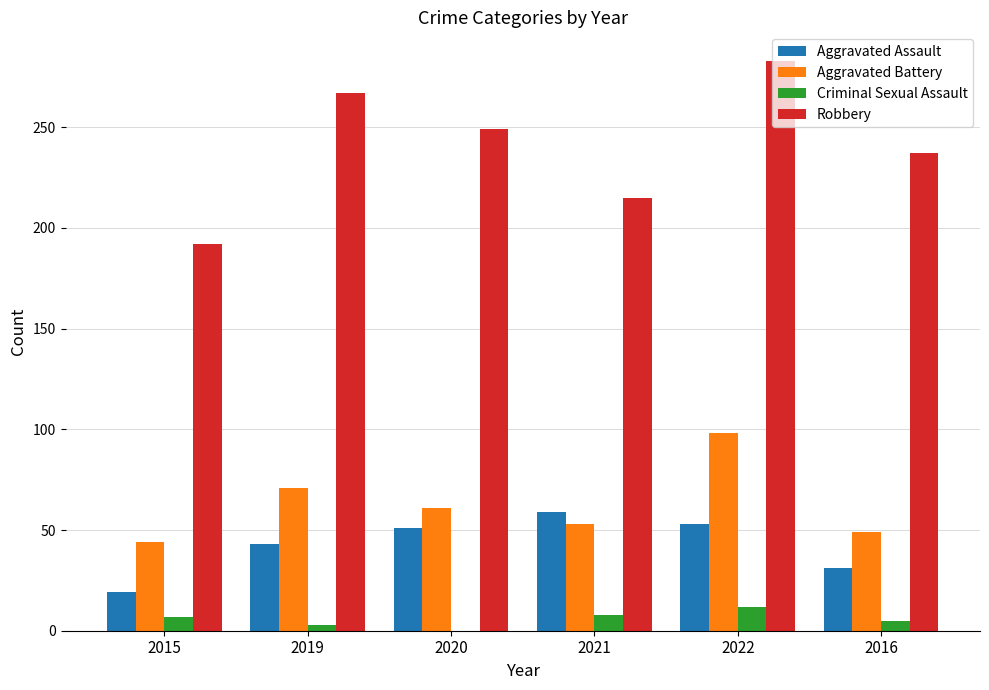

What are all the series names shown in the legend?

Aggravated Assault, Aggravated Battery, Criminal Sexual Assault, Robbery